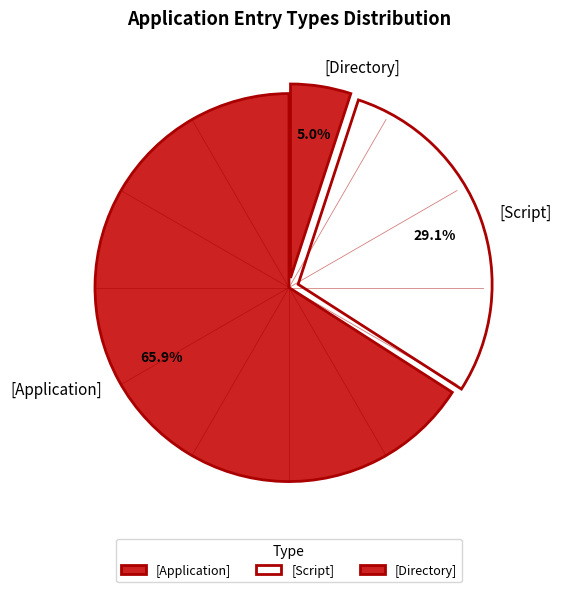

Rank the categories by value from highest to lowest.

[Application], [Script], [Directory]